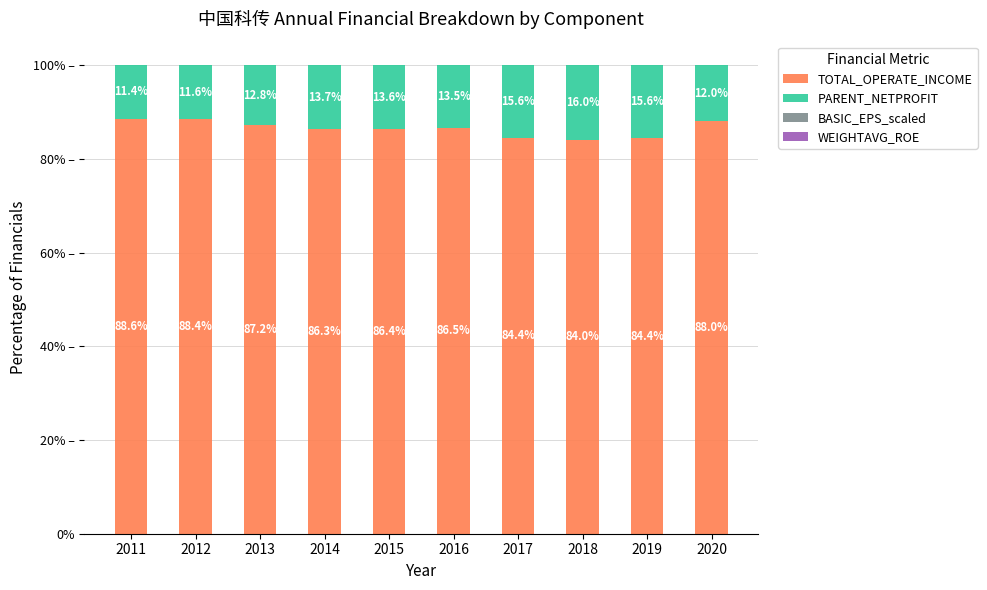

What are all the series names shown in the legend?

TOTAL_OPERATE_INCOME, PARENT_NETPROFIT, BASIC_EPS_scaled, WEIGHTAVG_ROE